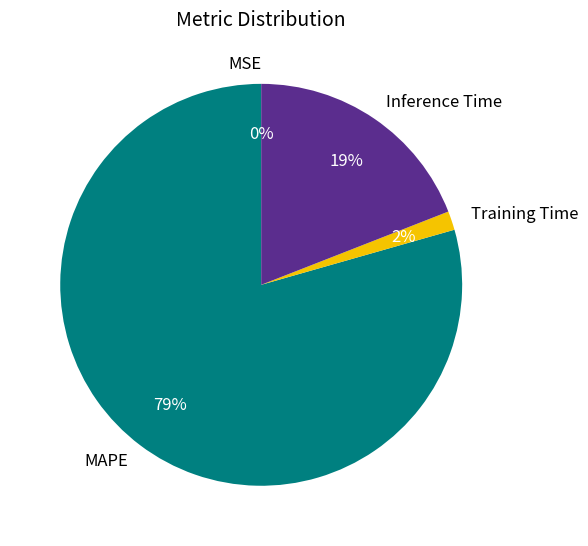

True or false: Inference Time accounts for 33% of the total.

False